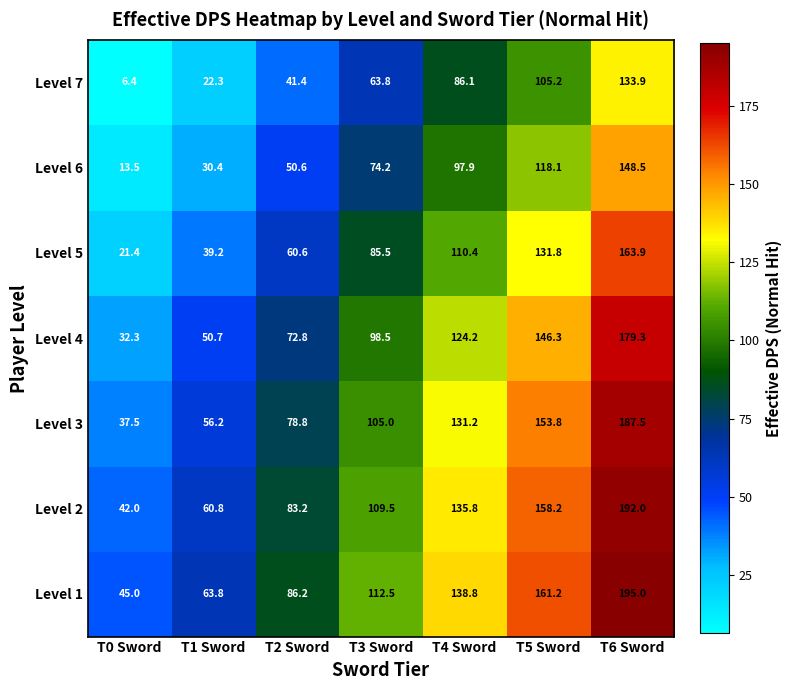

At which label is Level 4 closest to 105?

T3 Sword